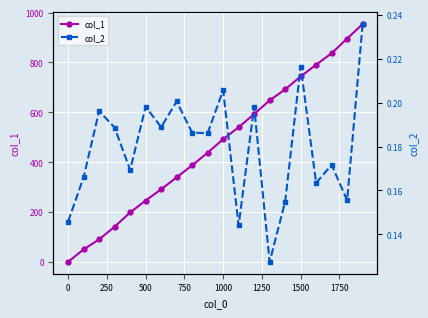

How many distinct data groups are displayed?

2